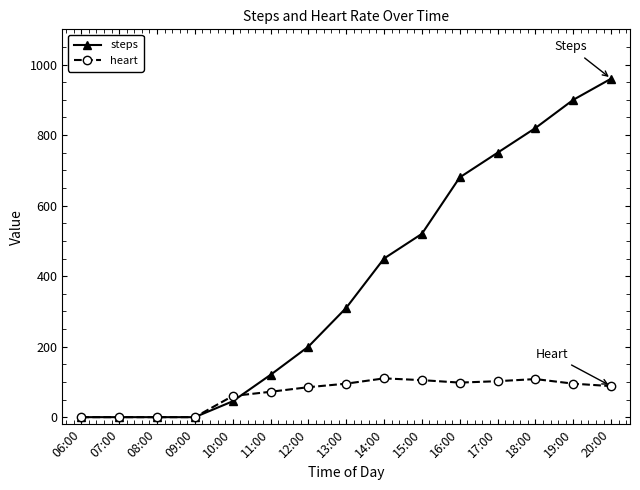

Which series has the widest spread of values?

steps